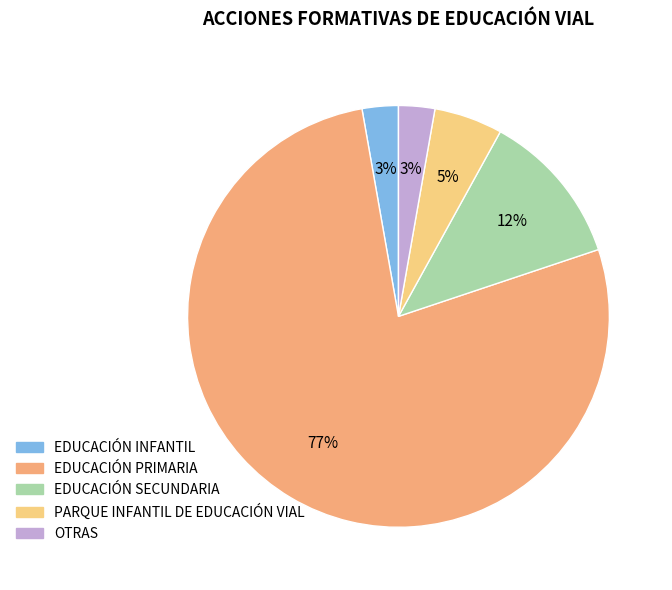

True or false: EDUCACIÓN PRIMARIA accounts for 77% of the total.

True